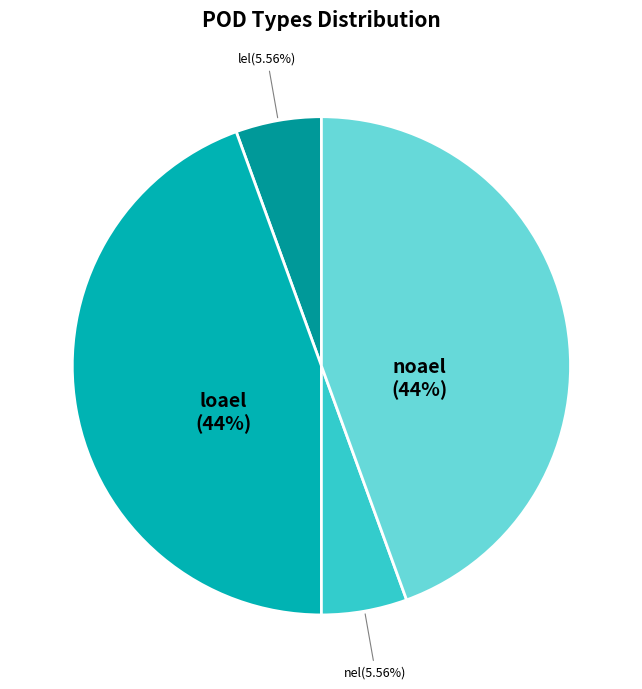

To the nearest percent, what portion does nel represent?

6%